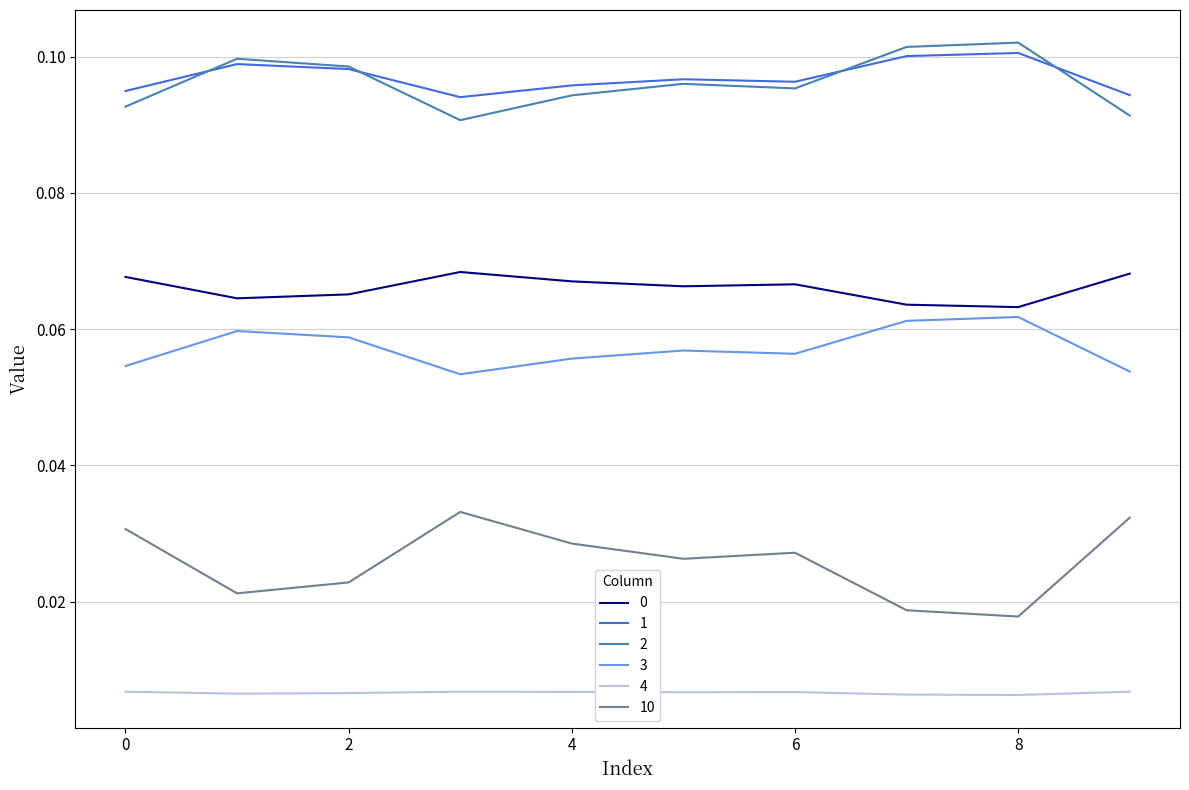

Is this an area chart (filled region under the line)?

No